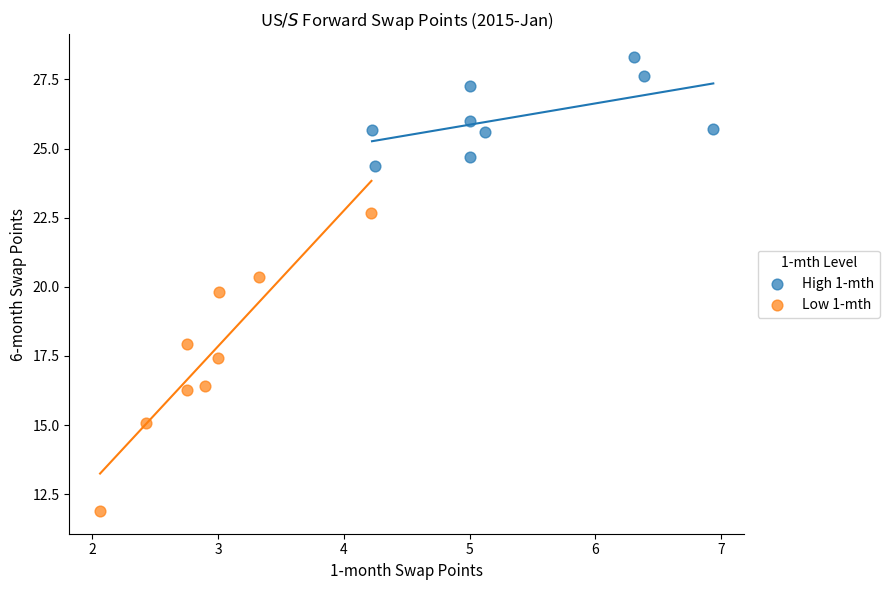

Which series reaches the maximum Y coordinate?

High 1-mth